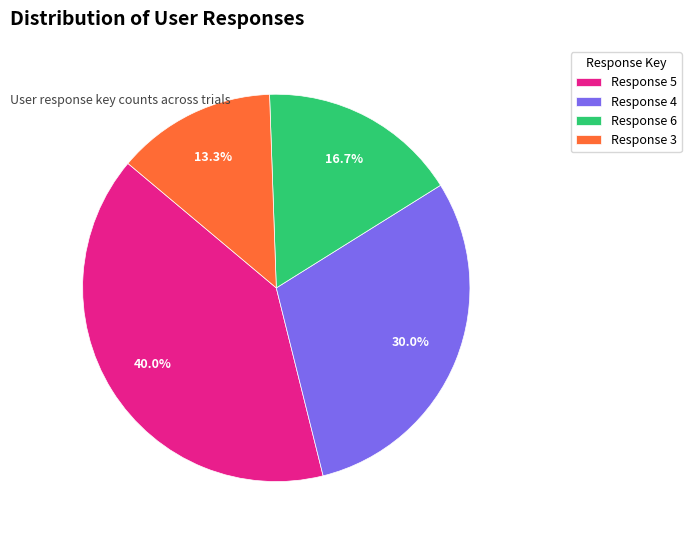

What percentage do Response 6 and Response 5 together represent?

56.7%